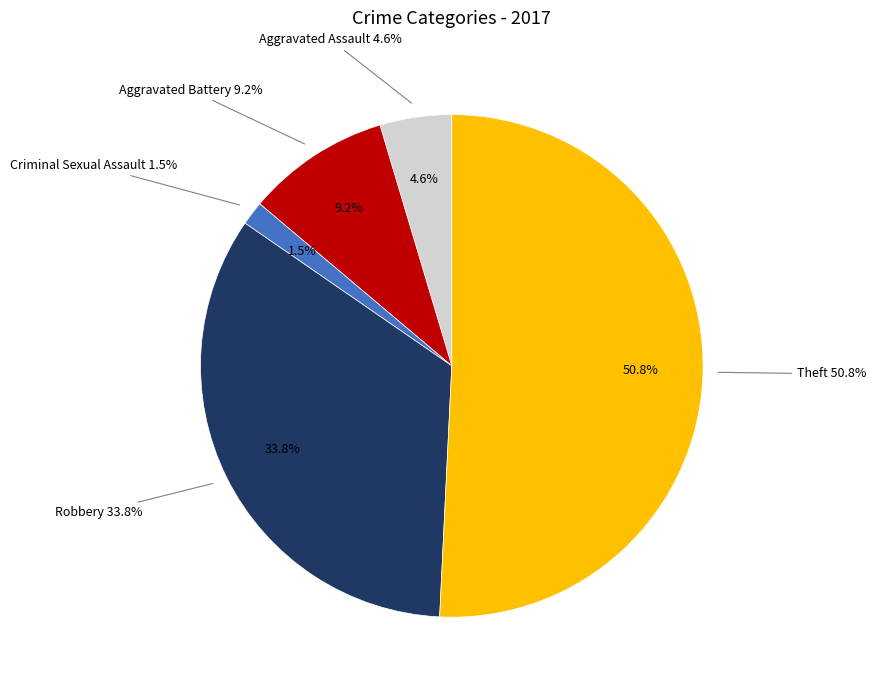

Approximately how many times larger is the value at Robbery compared to Criminal Sexual Assault?

22.0